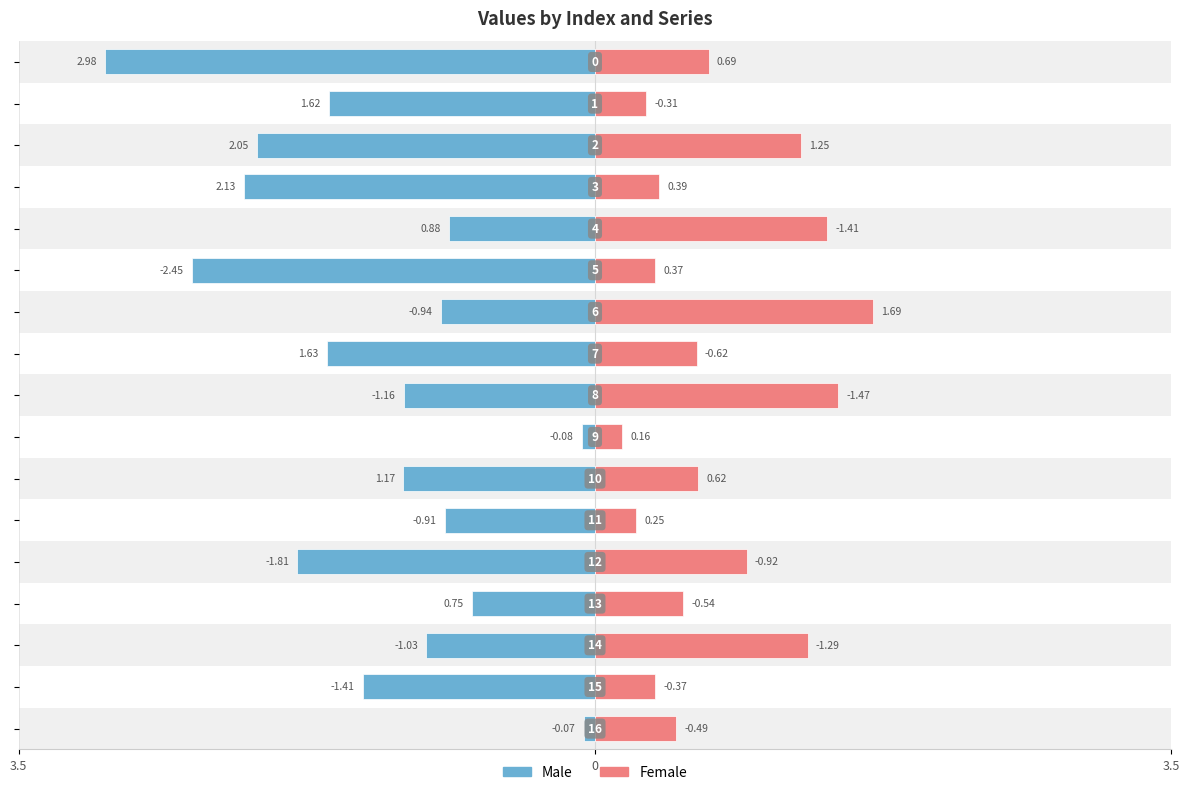

What is the difference between the Male values at 4 and 15?

0.5